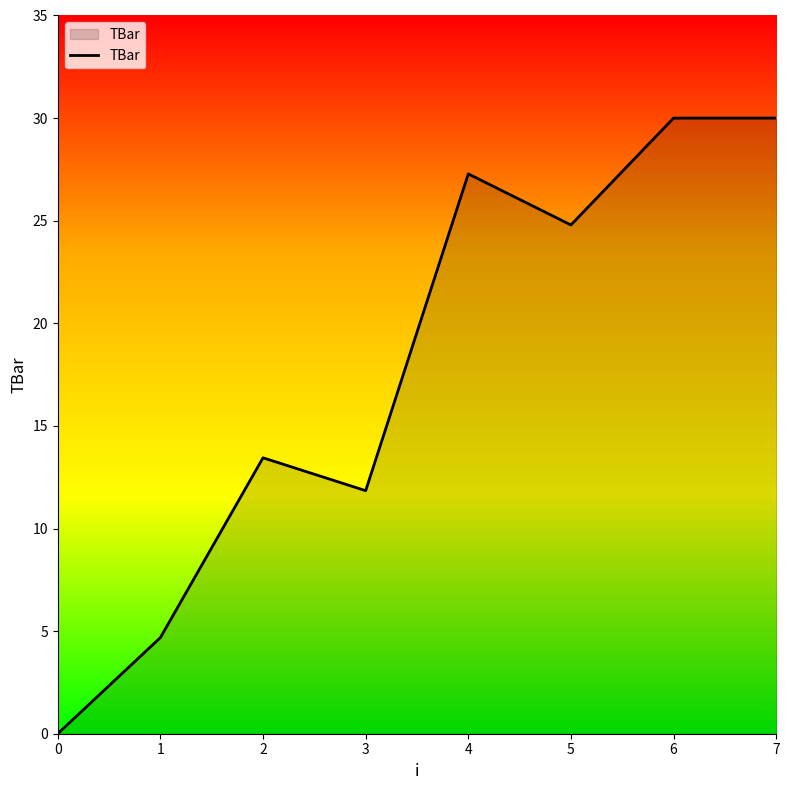

What is the greatest value displayed?

30.0